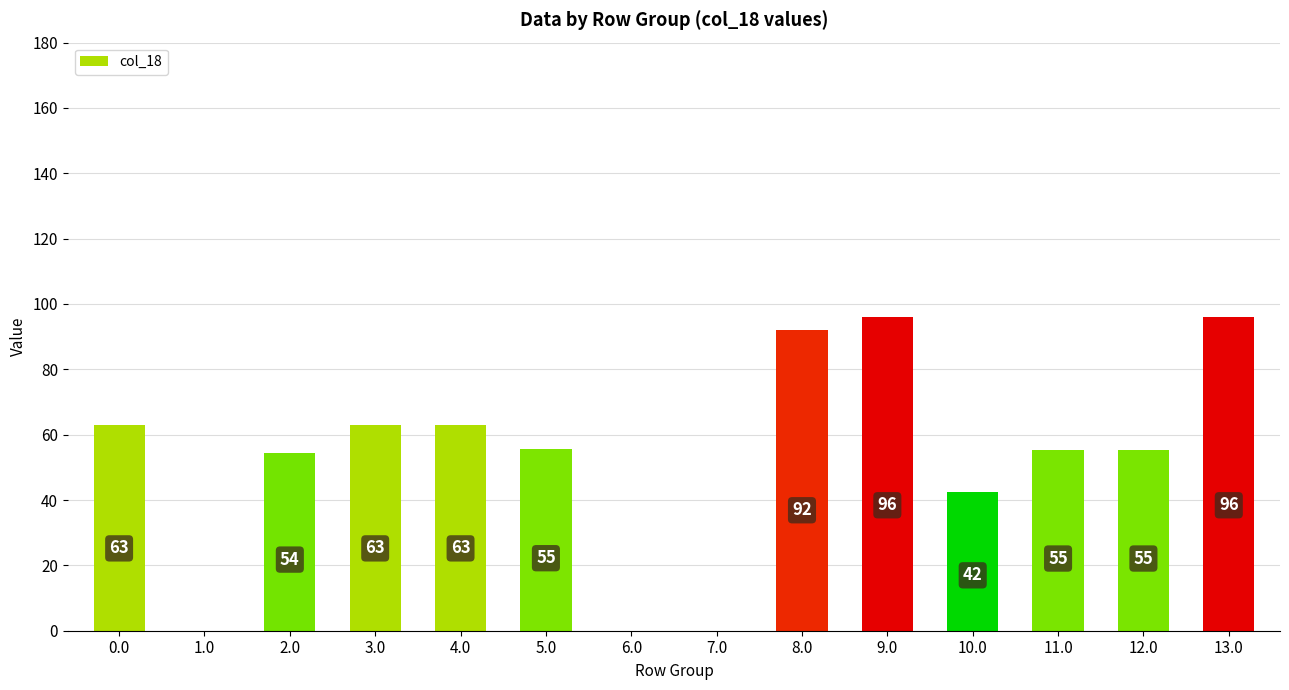

Is it true that the value at 3.0 is 40.1?

False